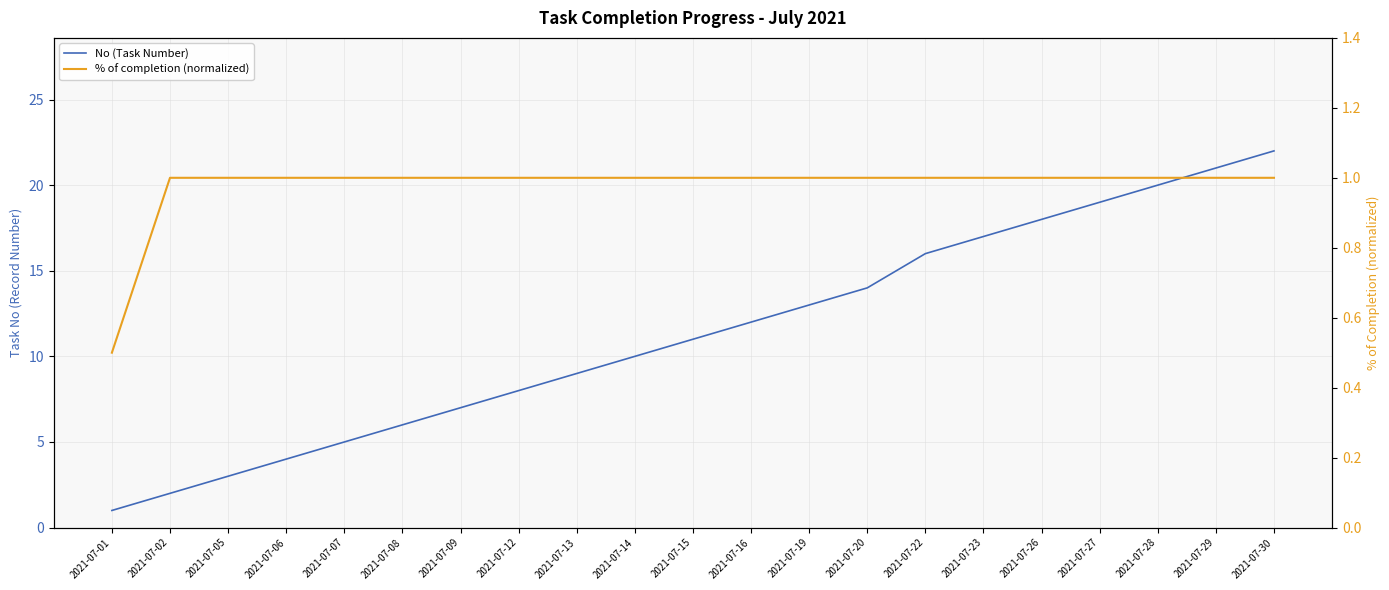

True or false: % of completion (normalized) and No (Task Number) intersect in this chart.

False